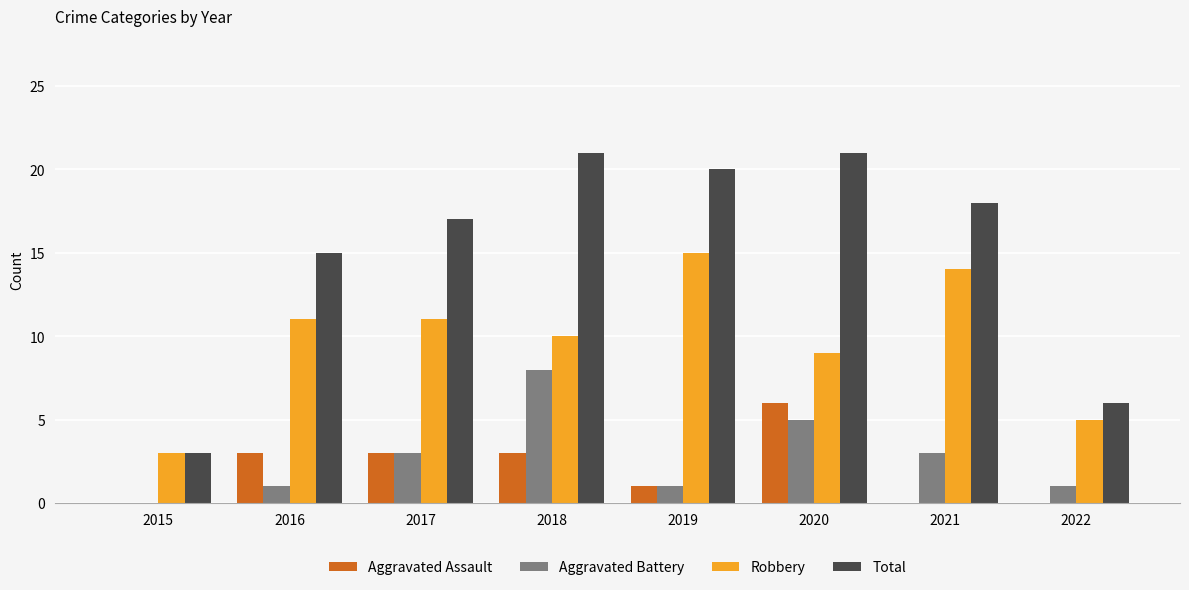

How many groups of bars are there?

8